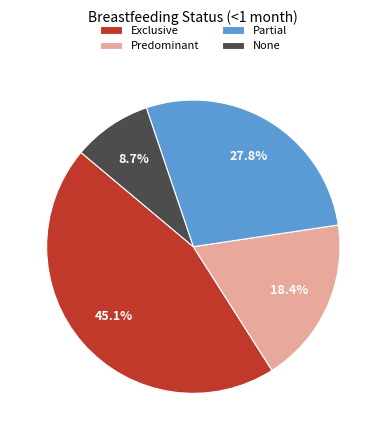

True or false: Partial accounts for 28% of the total.

True